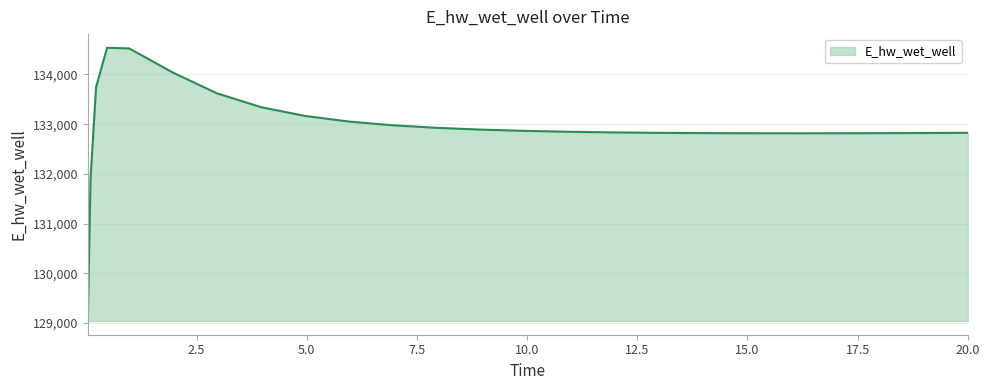

How many lines are shown in the chart?

1